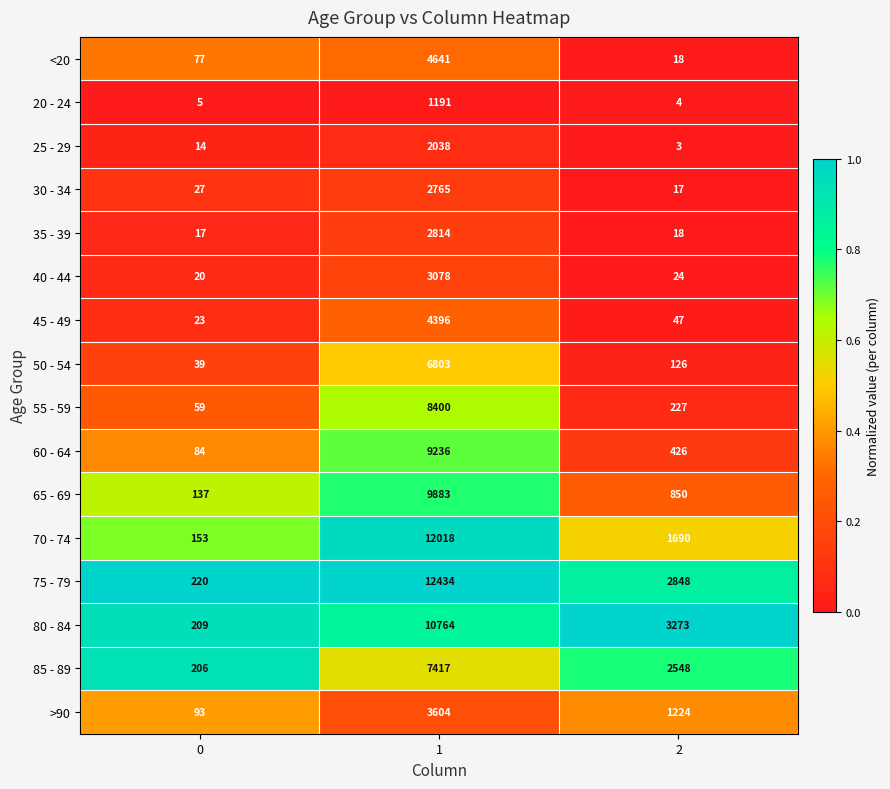

The 25 - 29 series shows 3 at 2. True or false?

True